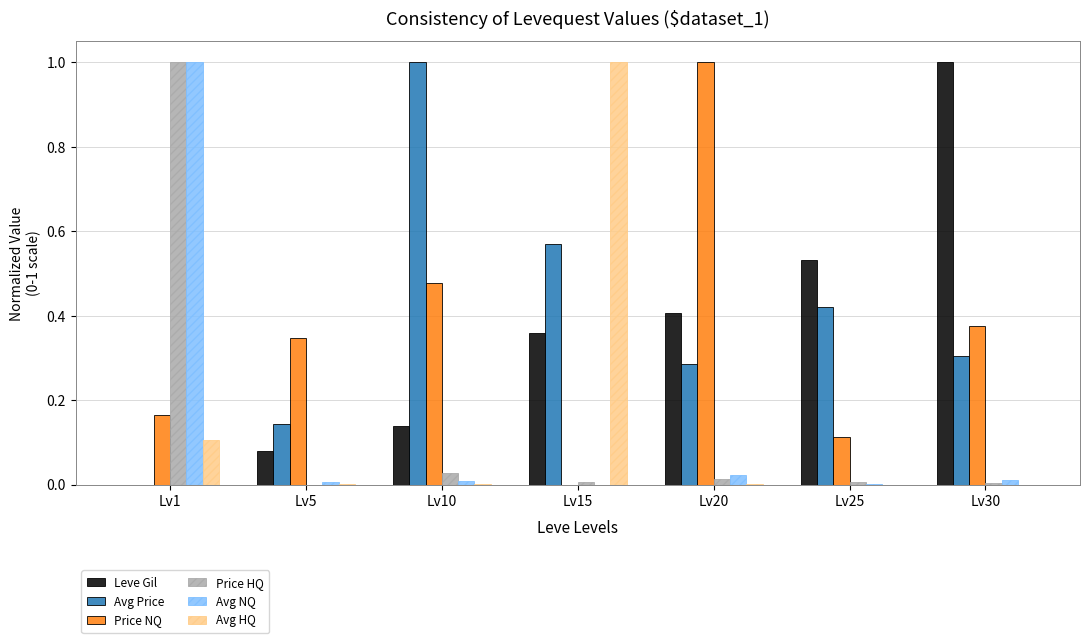

What is the approximate value of Avg NQ at Lv1?

1.0